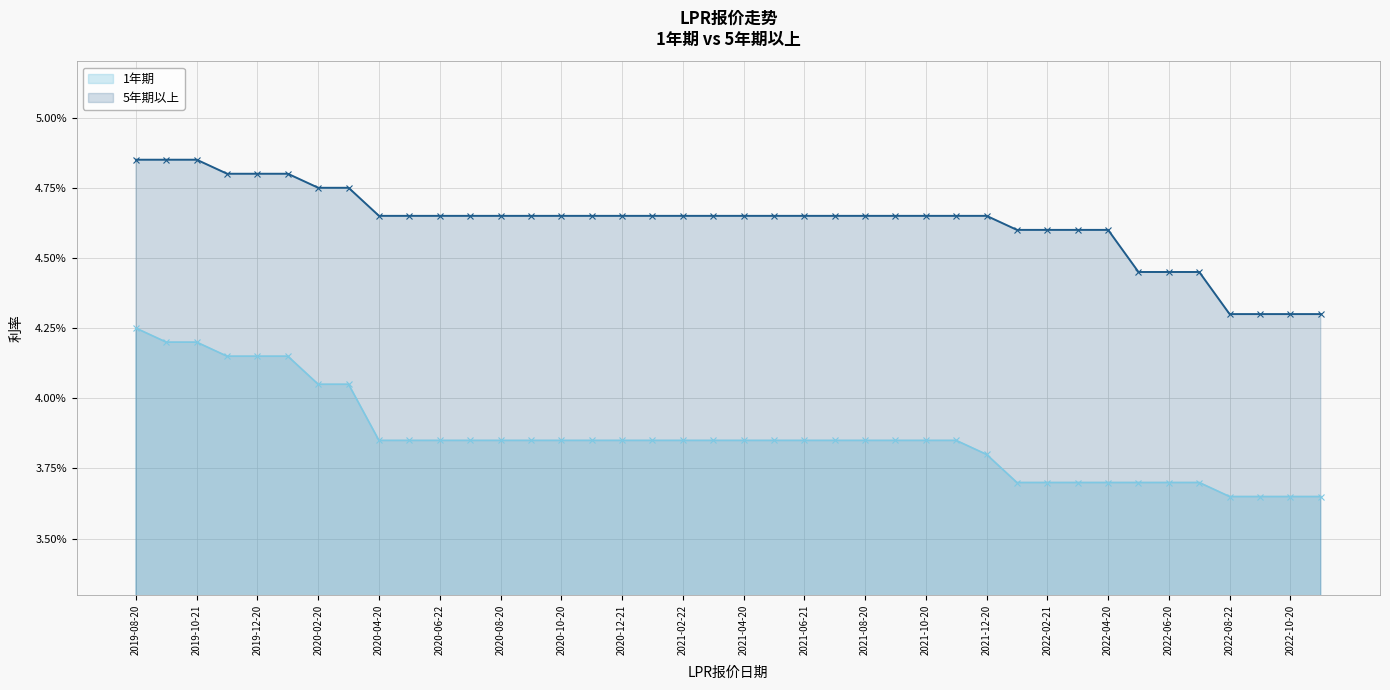

How many 5年期以上 values are between 0 and 1?

40